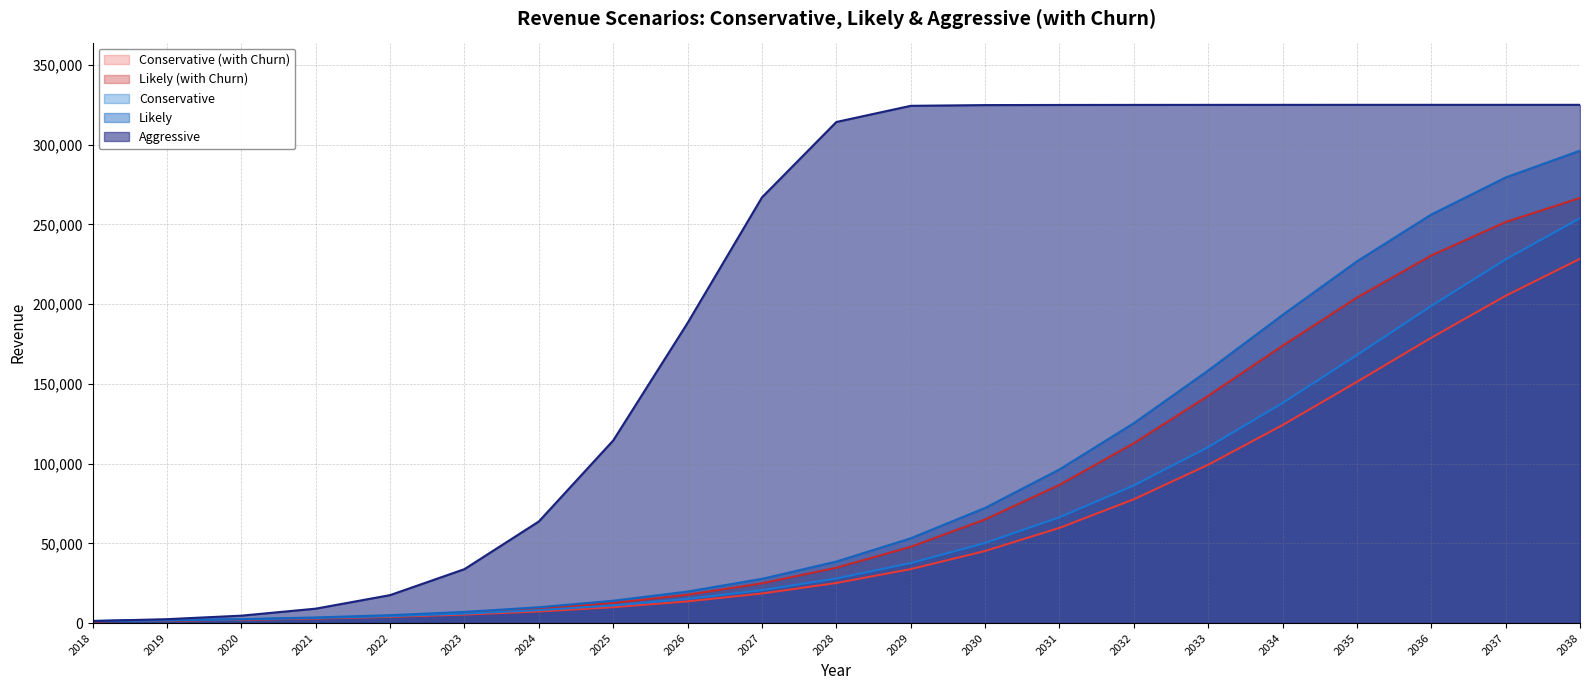

Reading right to left, list all the values displayed in this chart.

Cons: 253872	228084	198828	168072	137988	110340	86304	66312	50232	37608	27960	20616	15144	11088	8112	5928	4344	3180	2352	1716	1284
Likely: 296280	279480	256224	226848	193248	158388	125364	96336	72216	53172	38580	27744	19776	14016	9912	6996	4956	3516	2472	1800	1284
Cons_churn: 228480	205260	178932	151260	124164	99276	77640	59676	45192	33816	25128	18528	13608	9960	7260	5328	3876	2844	2088	1536	1140
Likely_churn: 266628	251532	230568	204120	173916	142548	112788	86676	64980	47820	34704	24936	17760	12576	8916	6276	4440	3156	2196	1608	1140
Aggr: 325020	325020	325020	325020	325008	324996	324972	324936	324852	324396	314256	266976	188232	114540	63732	33828	17532	9036	4644	2436	1284